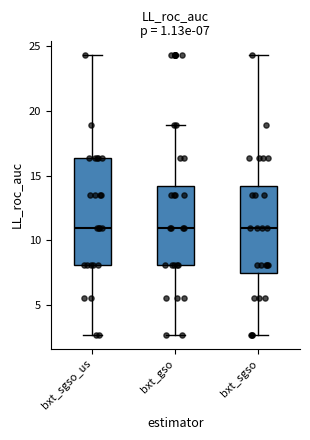

Comparing the boxes themselves (not the whiskers), which one is the tallest?

bxt_sgso_us